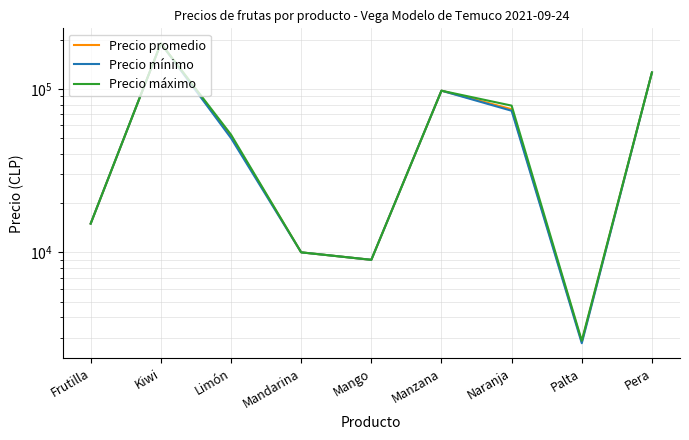

The value of Precio promedio at Pera is 126000.0. True or false?

True